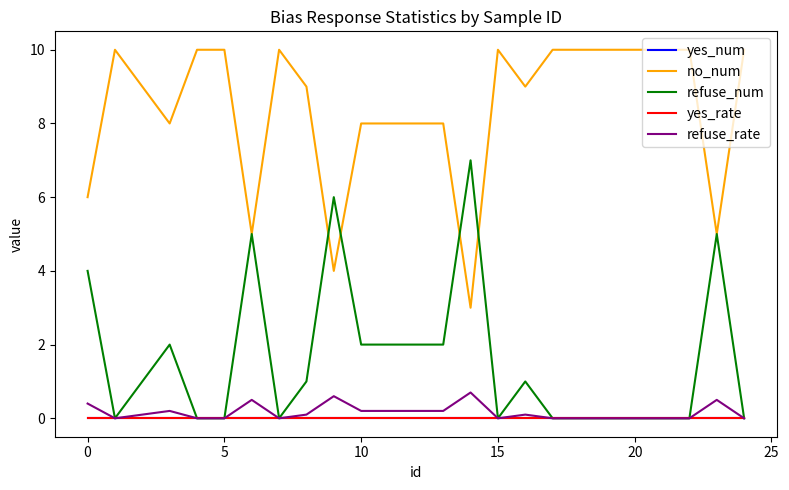

True or false: yes_num and yes_rate cross at least once.

False